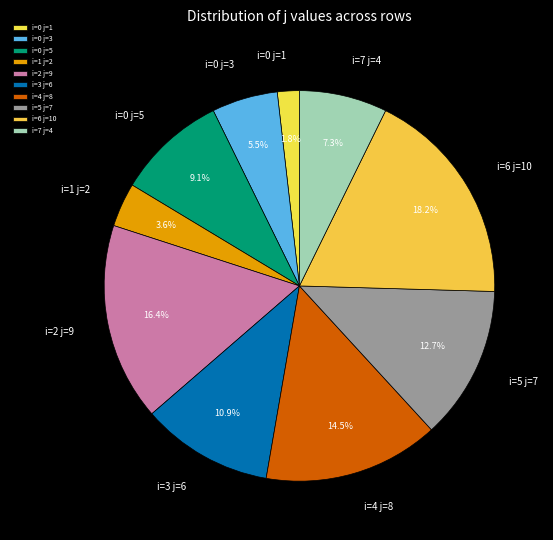

Between i=1 j=2 and i=2 j=9, which is larger?

i=2 j=9